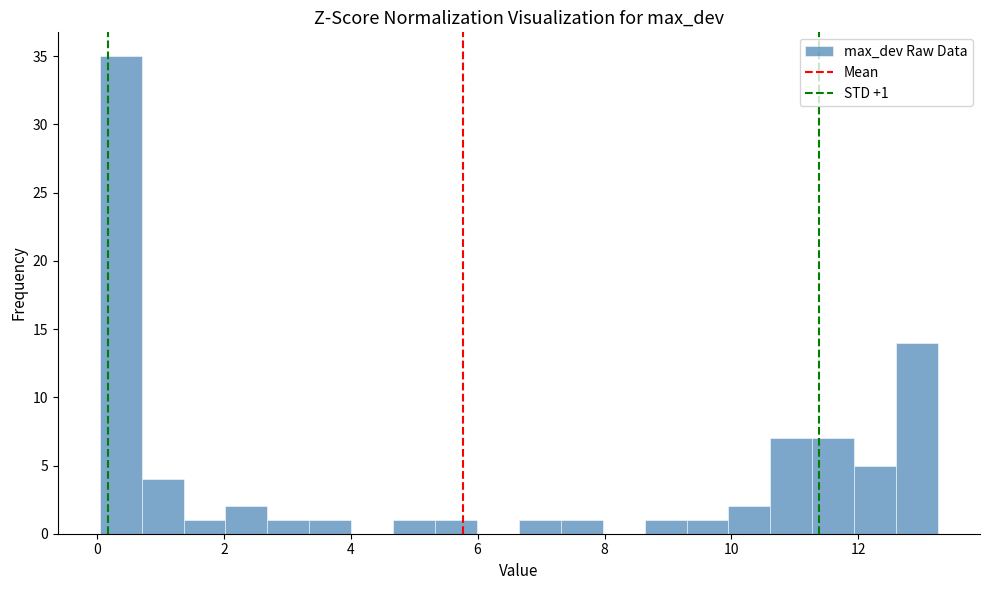

Read against the x-axis, roughly where is the centre of the tallest bar?

0.4